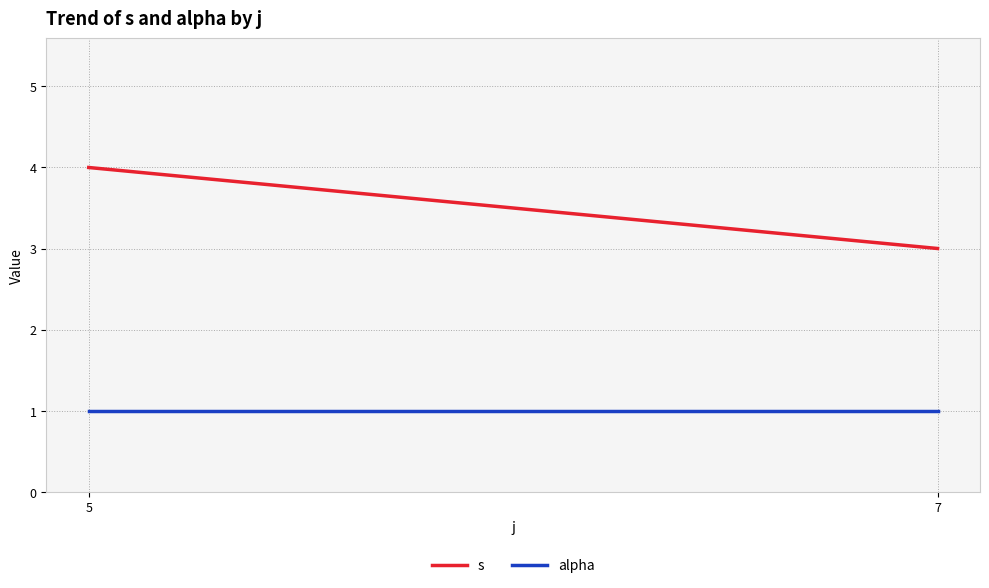

Which label corresponds to the smallest value in the chart?

5